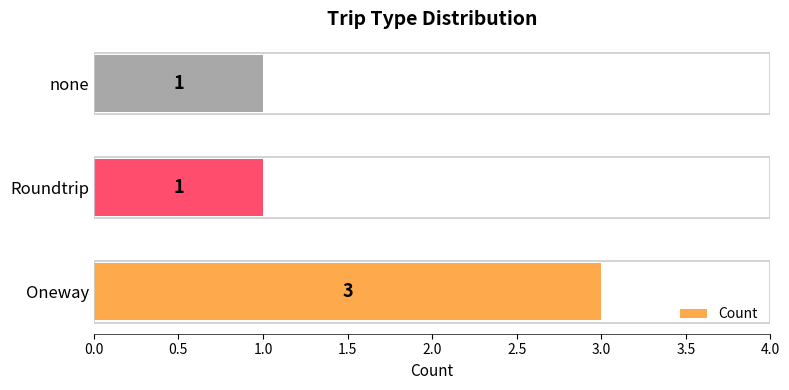

Which has a higher value, Oneway or Roundtrip?

Oneway